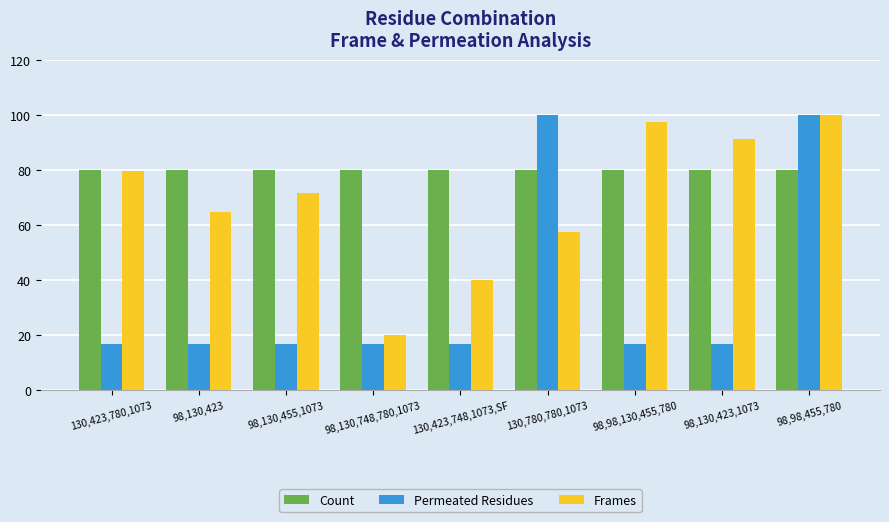

True or false: Permeated Residues has a value of 16.7 at 130,423,748,1073,SF.

True